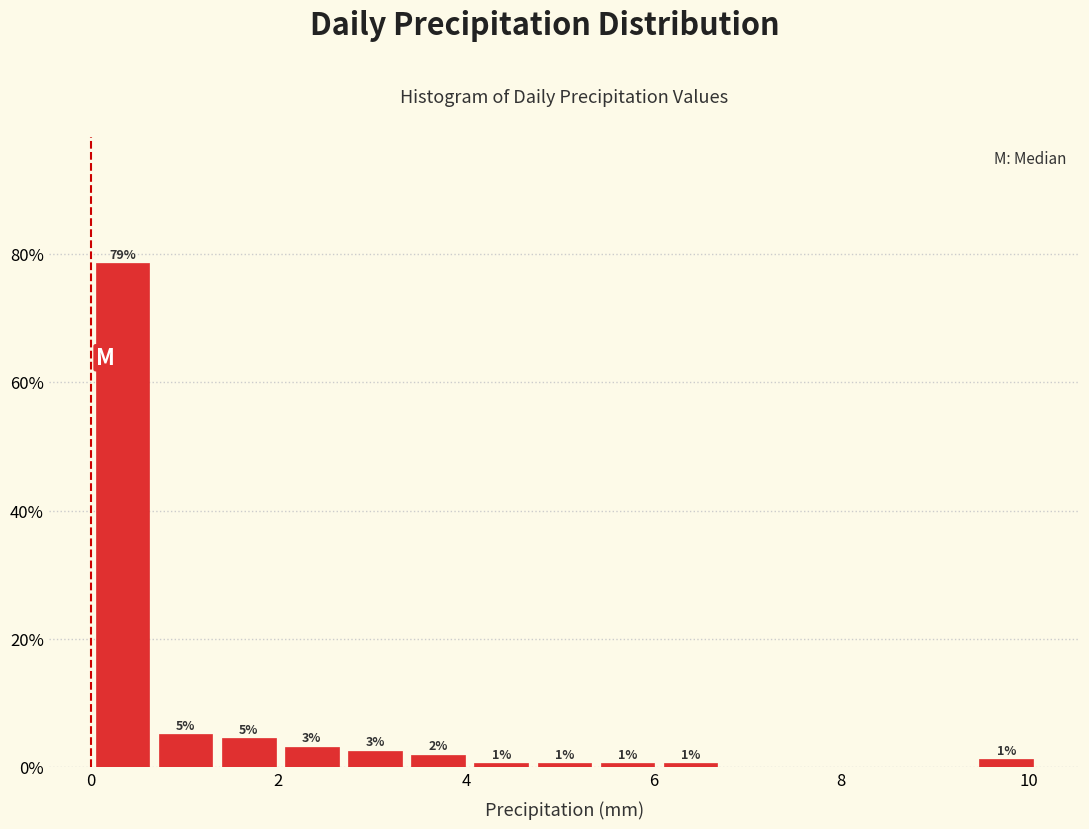

Read against the x-axis, roughly where is the centre of the tallest bar?

0.4